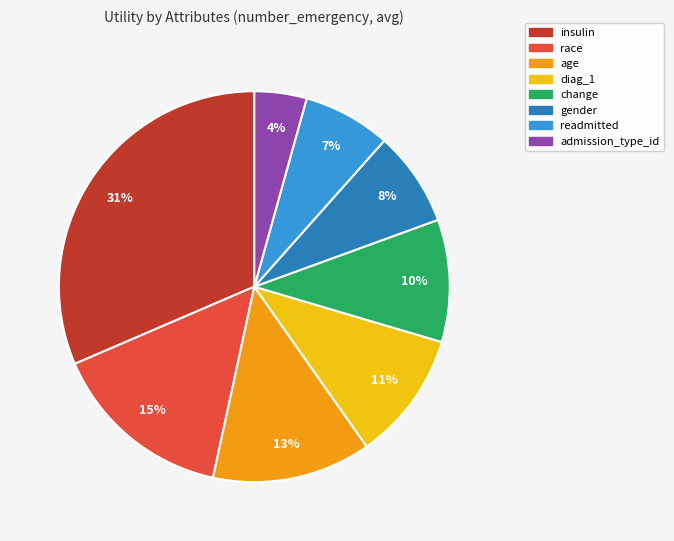

Is there a majority slice in this chart?

No